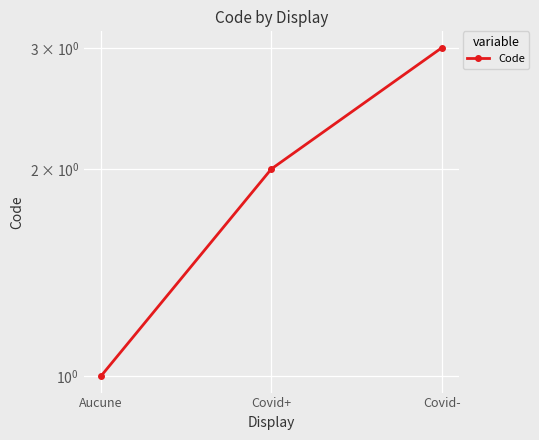

What is the sum of all values?

6